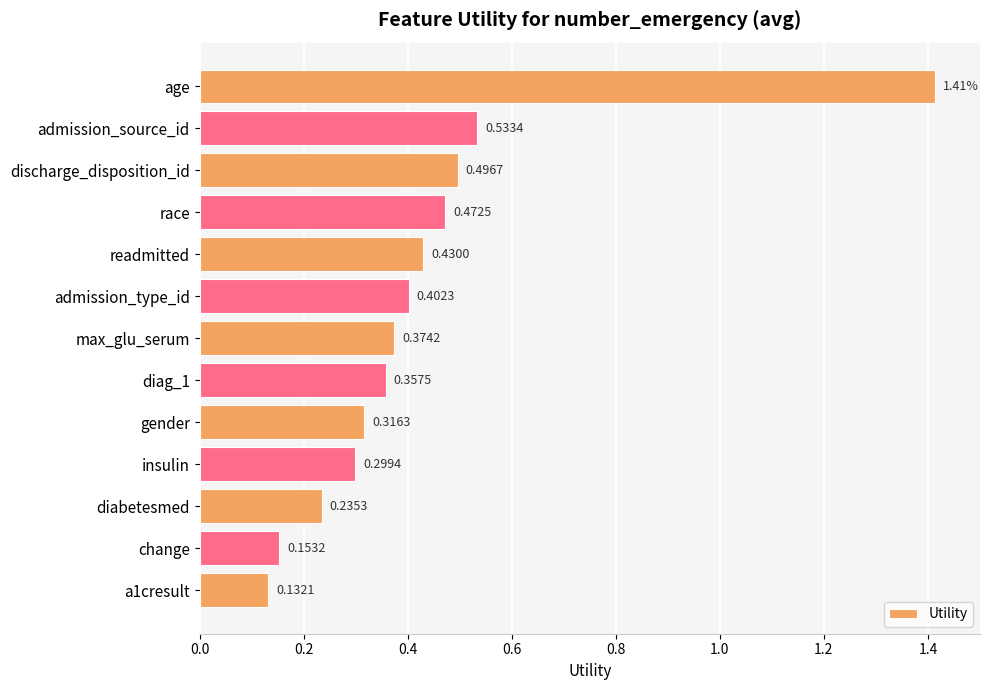

What is the difference between the maximum and minimum values?

1.3